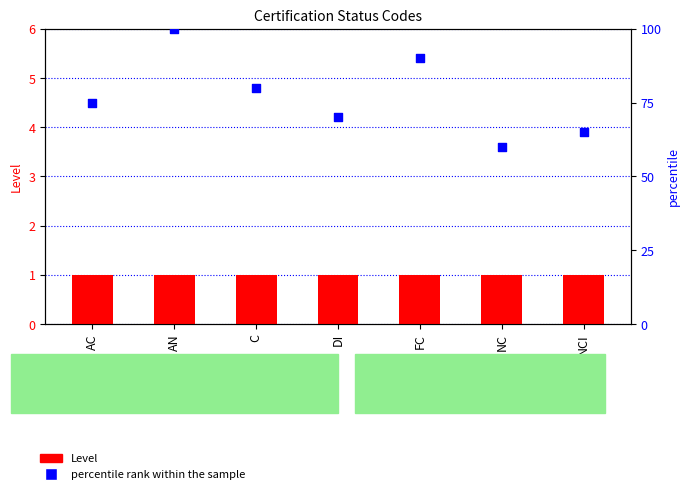

Which series has the largest total across all categories?

percentile rank within the sample